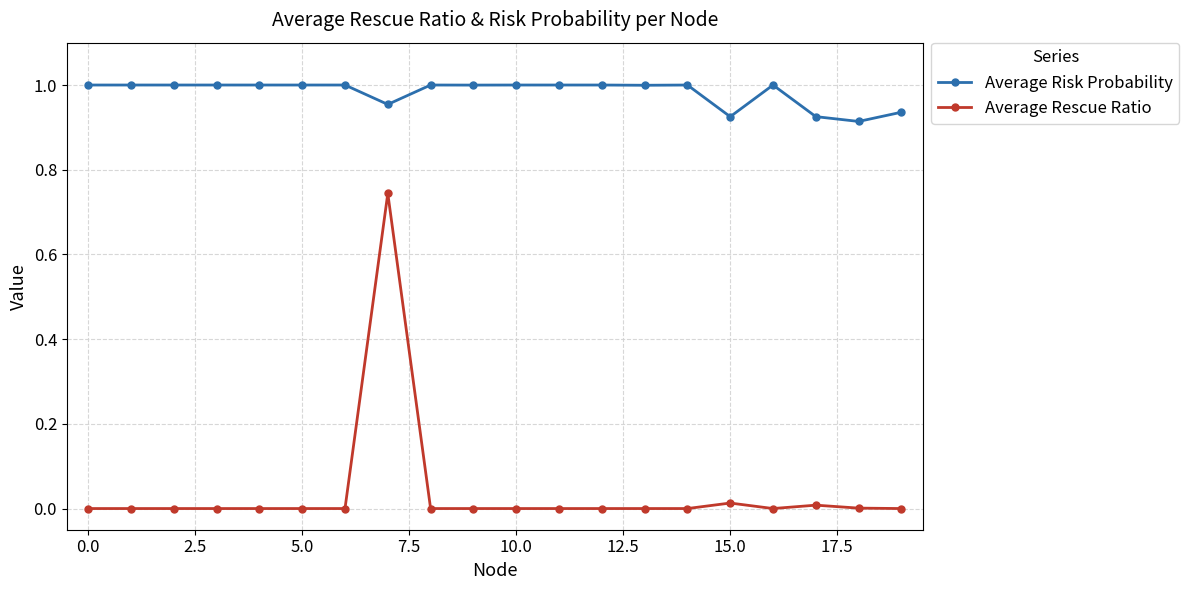

Which series has the largest range (max minus min)?

Average Rescue Ratio